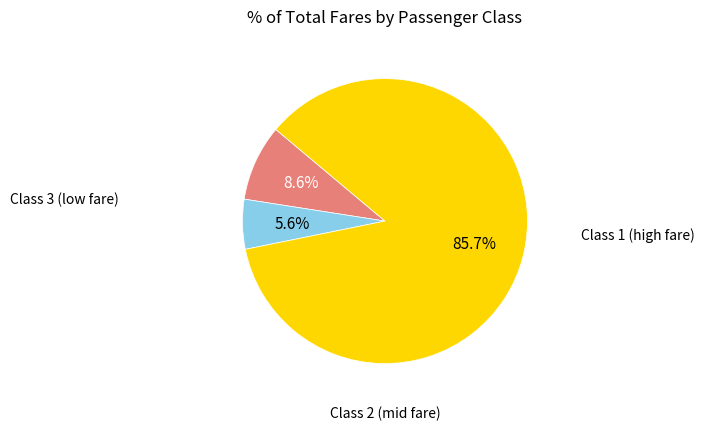

Is there a majority slice in this chart?

Yes